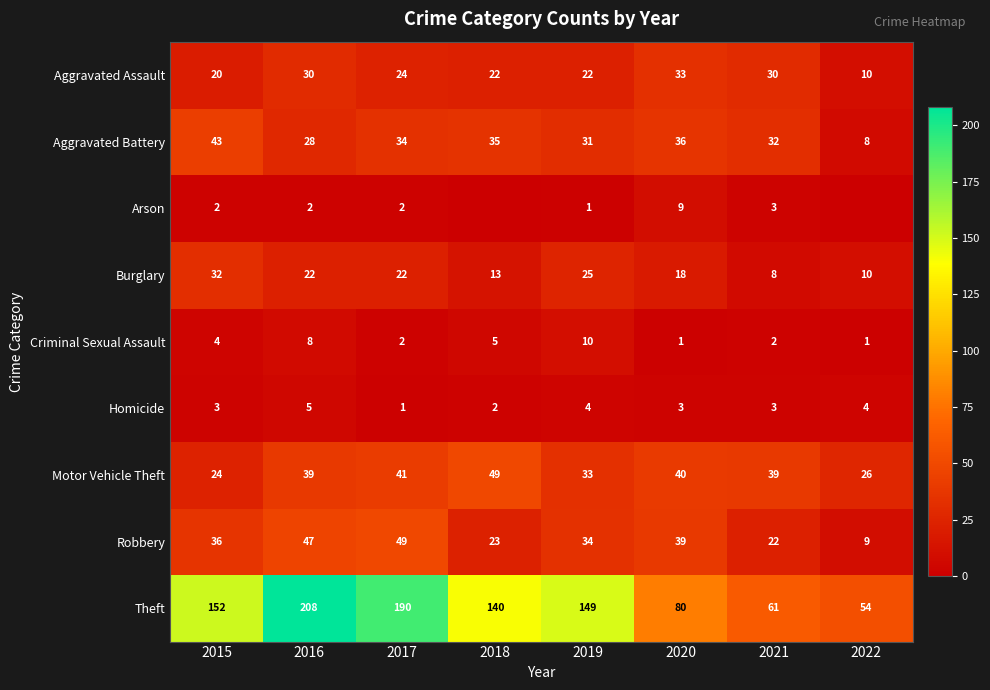

What is the sum of the Aggravated Assault values at 2022 and 2020?

43